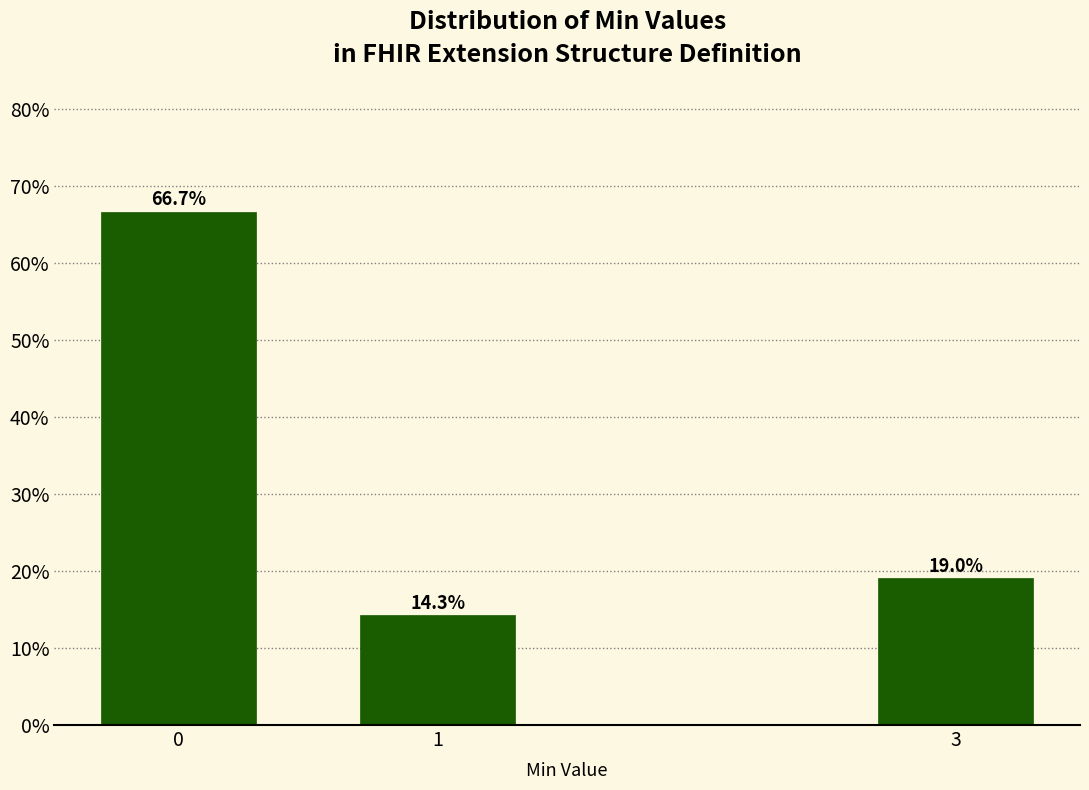

Reading left to right, extract all data points from this chart.

0=66.7	1=14.3	3=19.0